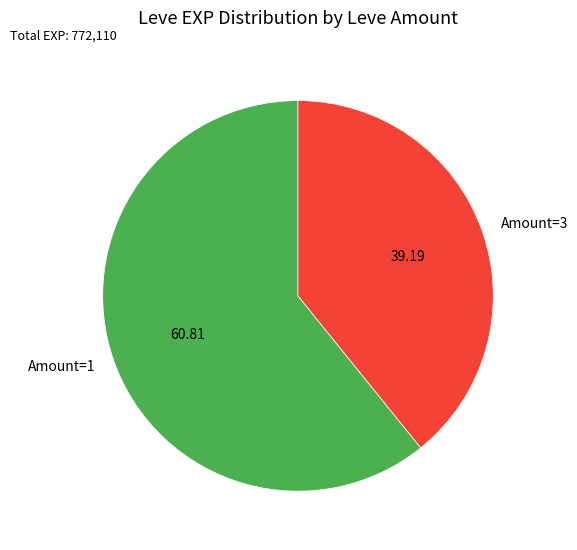

Do Amount=1 and Amount=3 together represent more than half of the pie?

Yes